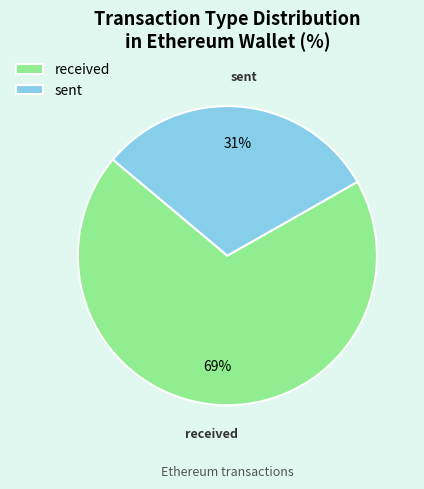

Is the sum of received and sent greater than half?

Yes